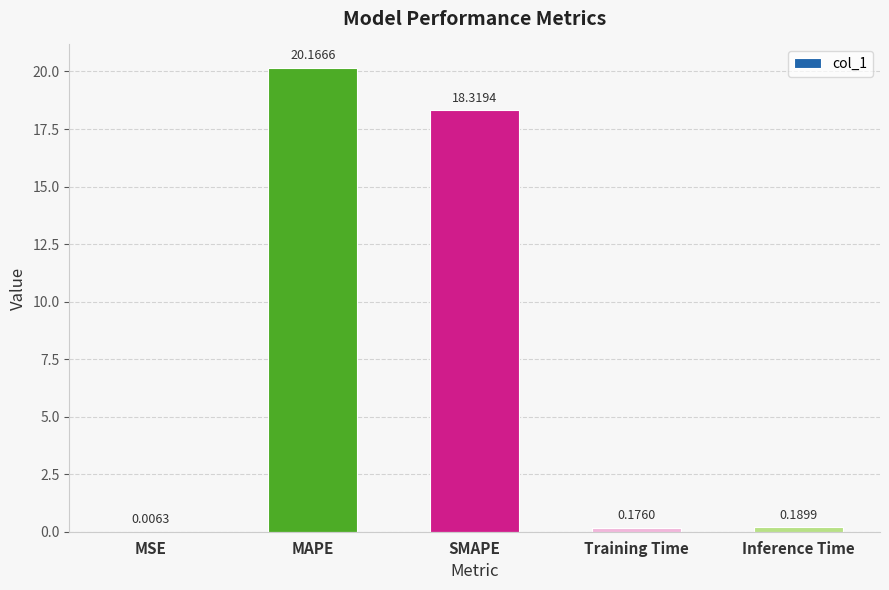

What is the change in value from MSE to Training Time?

+0.2